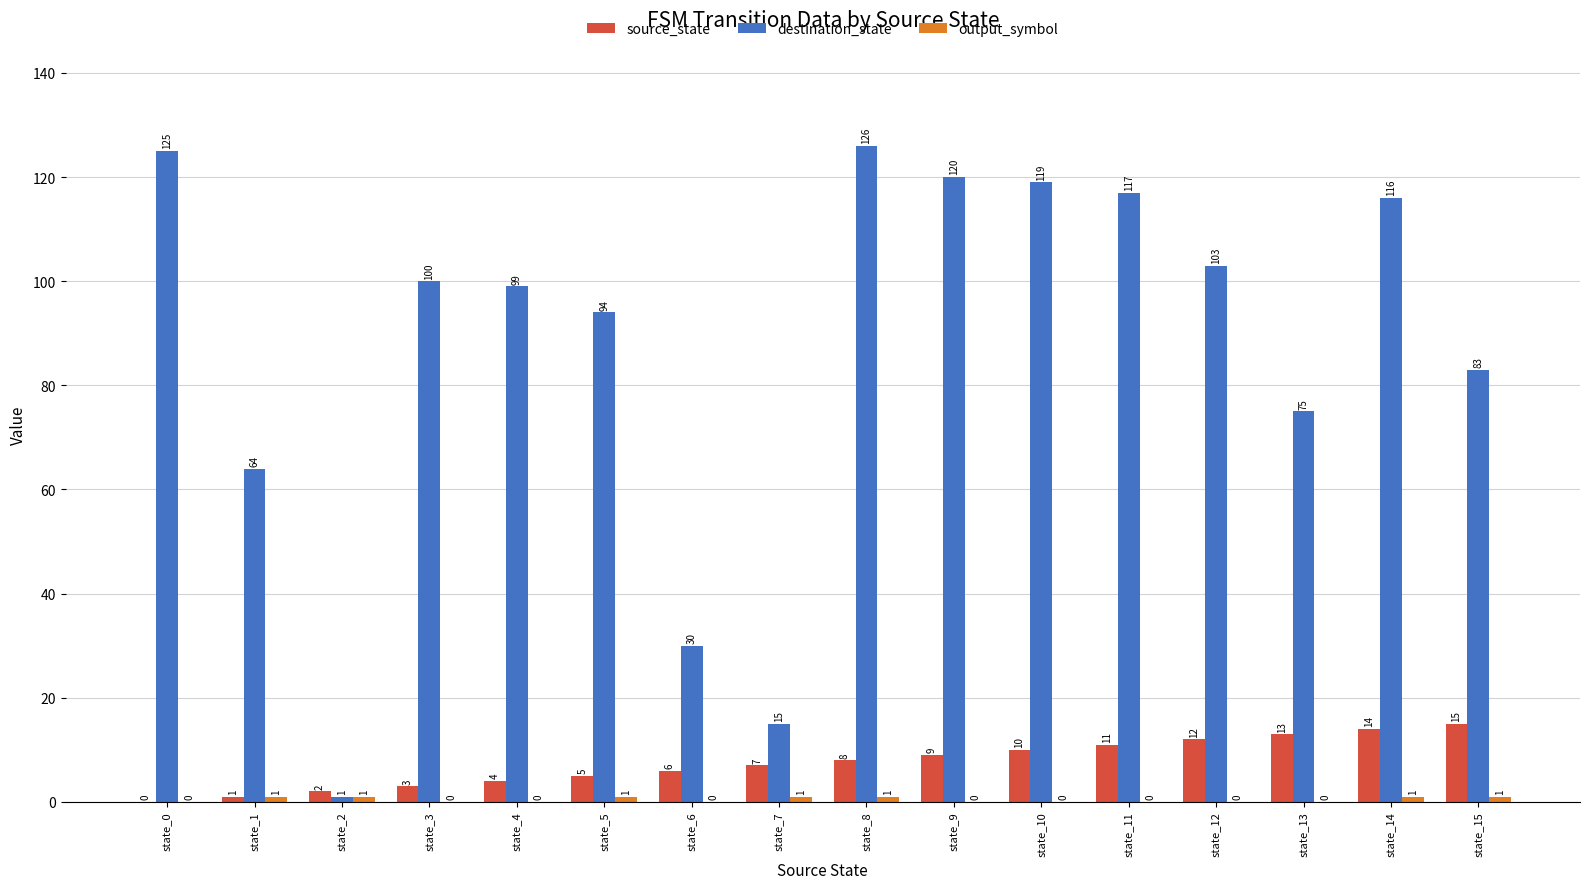

Which series has the largest total across all categories?

destination_state